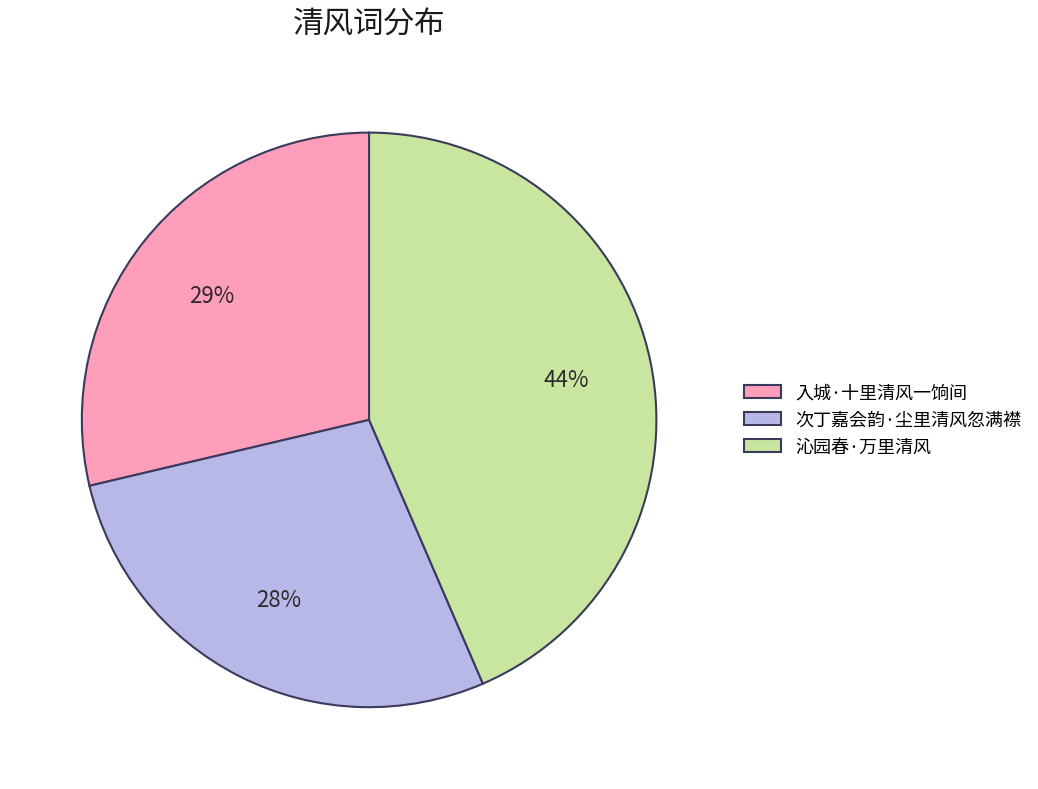

Is there a majority slice in this chart?

No